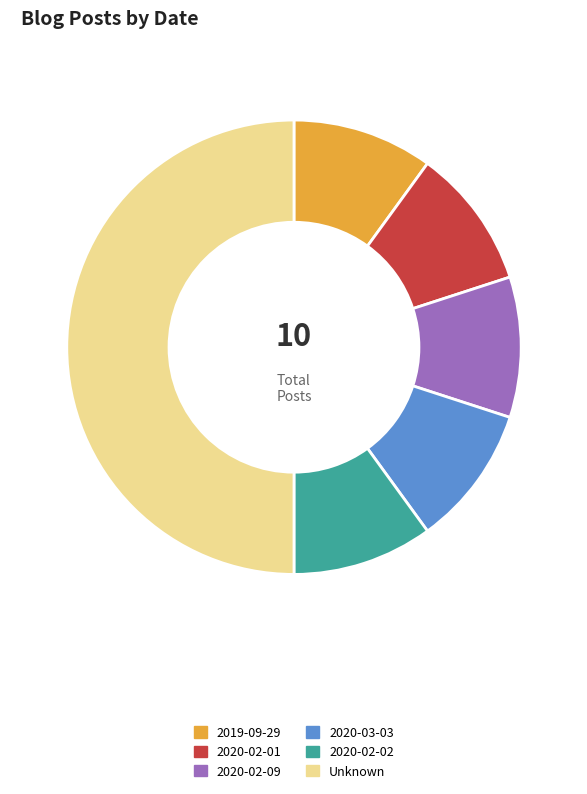

Does 2020-03-03 represent more than half of the total?

No